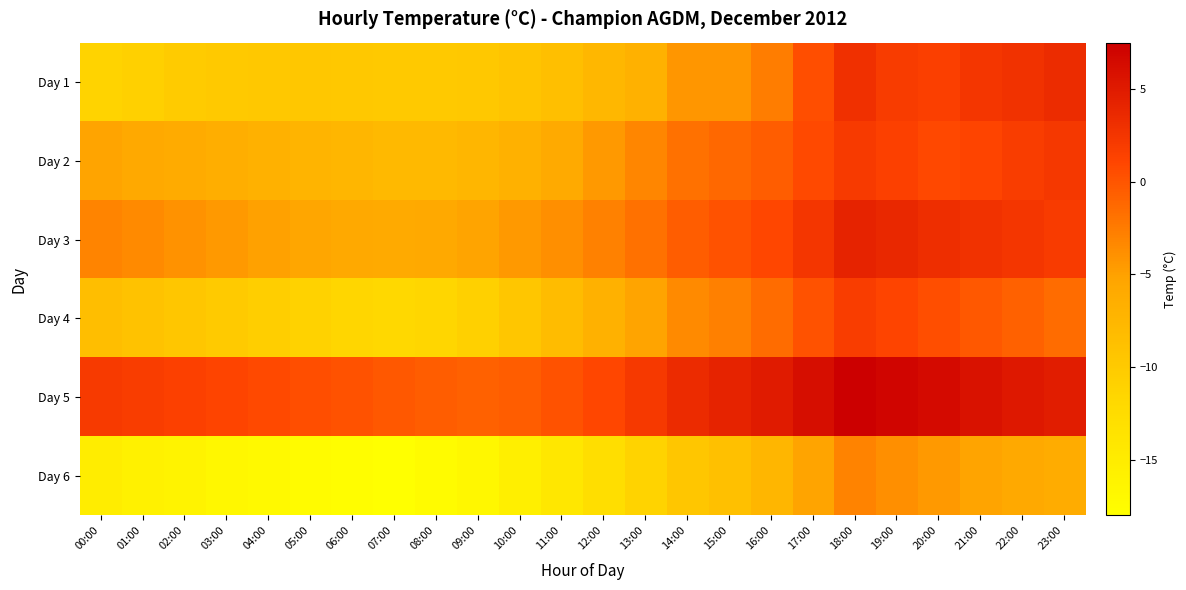

Which category has the highest value across all series?

18:00